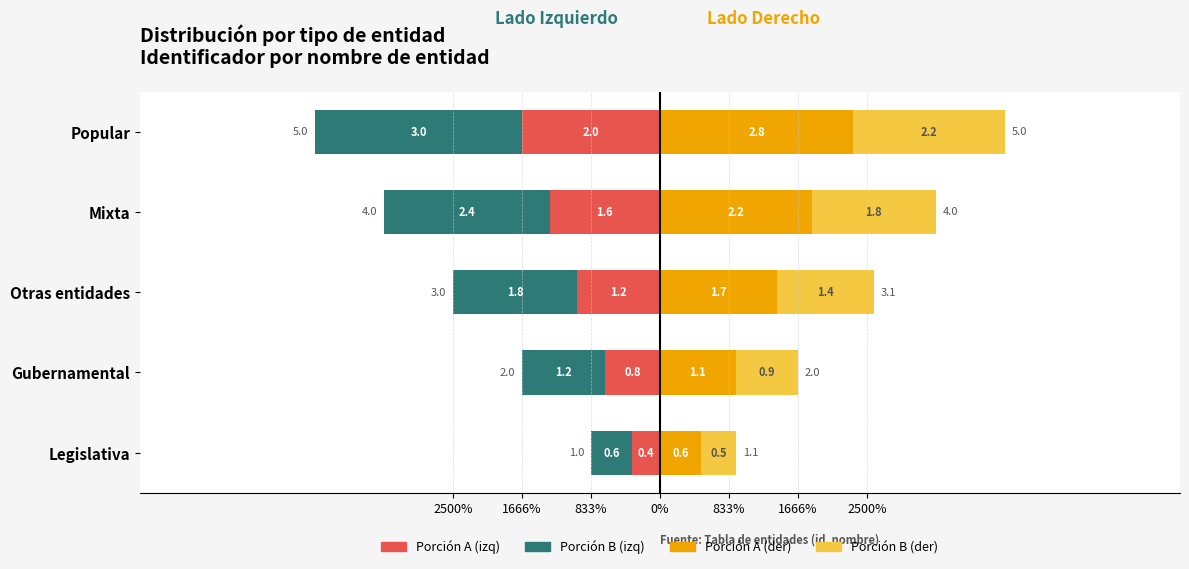

Reading right to left, list all the values displayed in this chart.

Porción A (izq): -2.0	-1.6	-1.2	-0.8	-0.4
Porción B (izq): -3.0	-2.4	-1.8	-1.2	-0.6
Porción A (der): 2.8	2.2	1.7	1.1	0.6
Porción B (der): 2.2	1.8	1.4	0.9	0.5